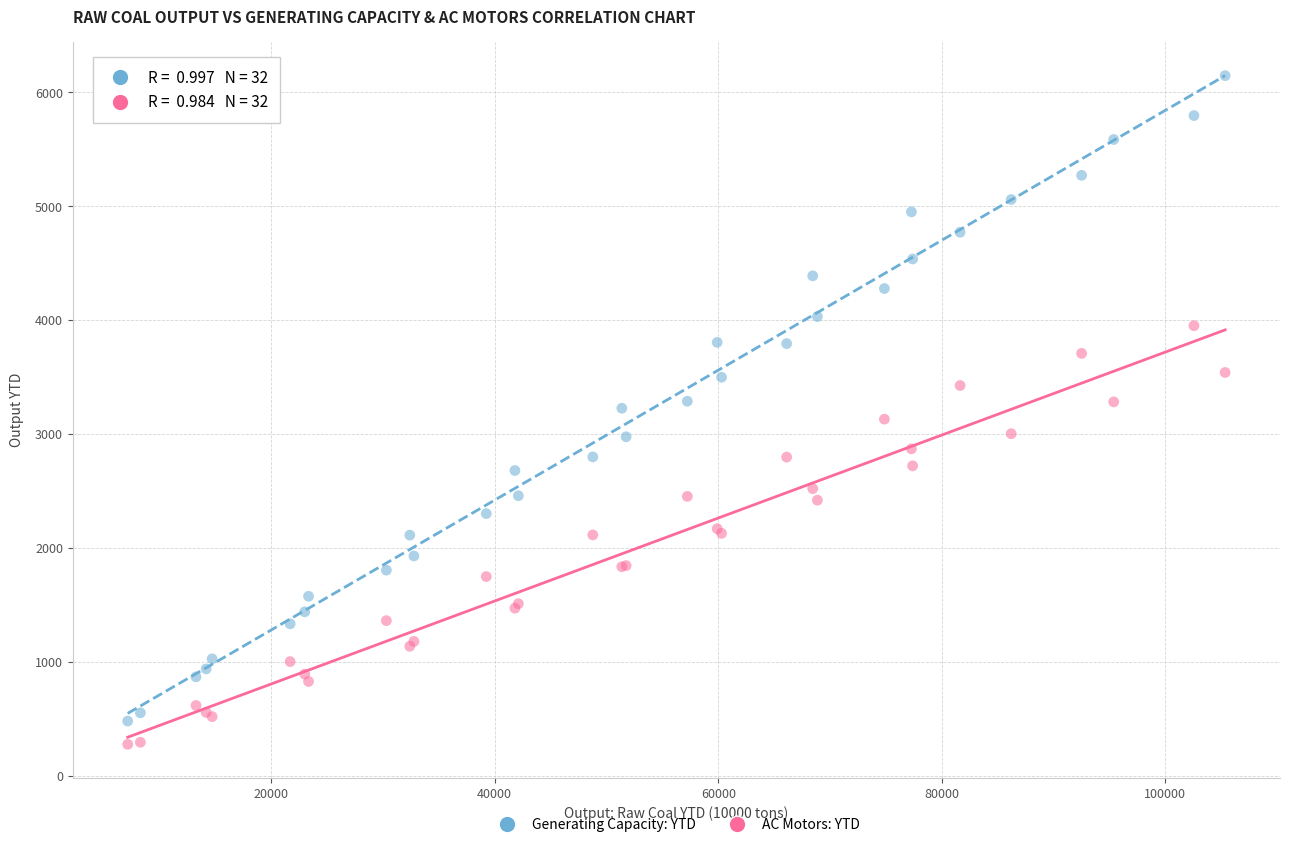

Which series has the largest Y range (max minus min)?

Generating Capacity: YTD